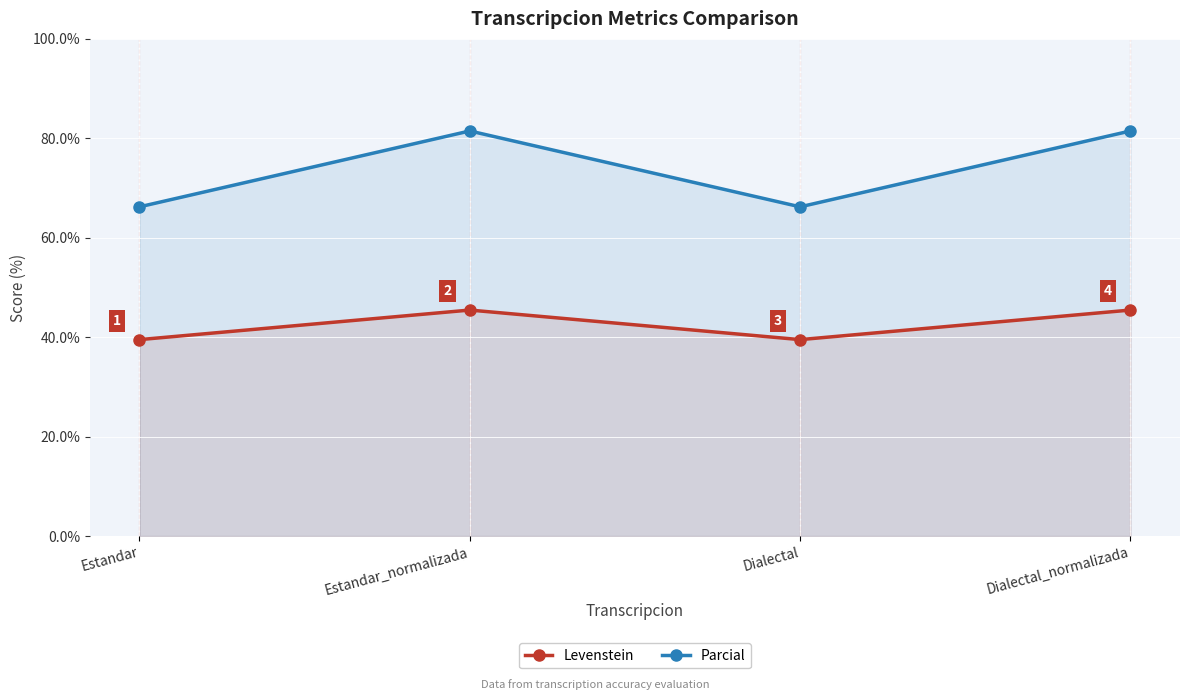

Is it true that Levenstein equals 45.5 at Dialectal_normalizada?

True